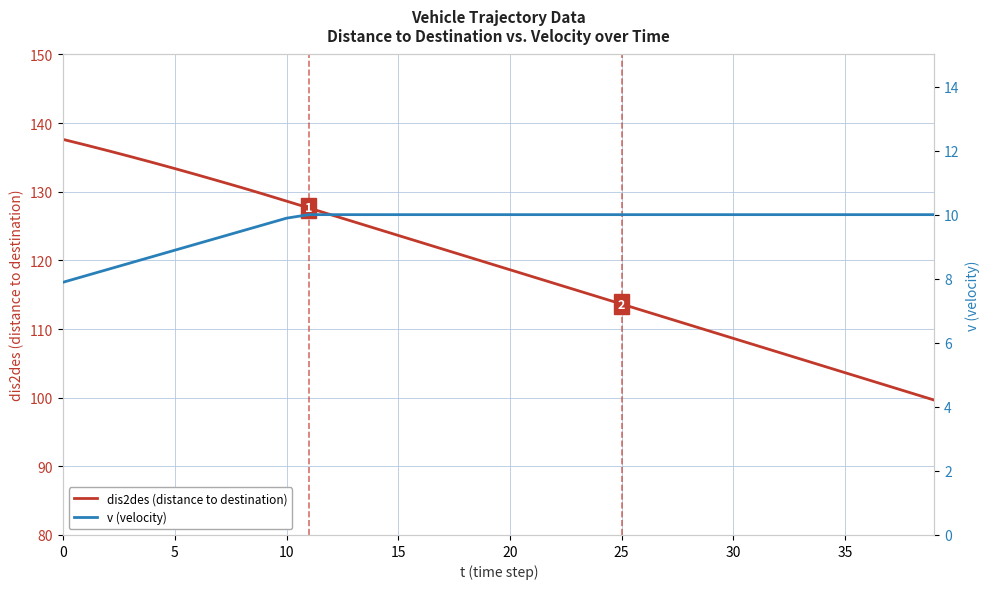

Which series has the largest range (max minus min)?

dis2des (distance to destination)